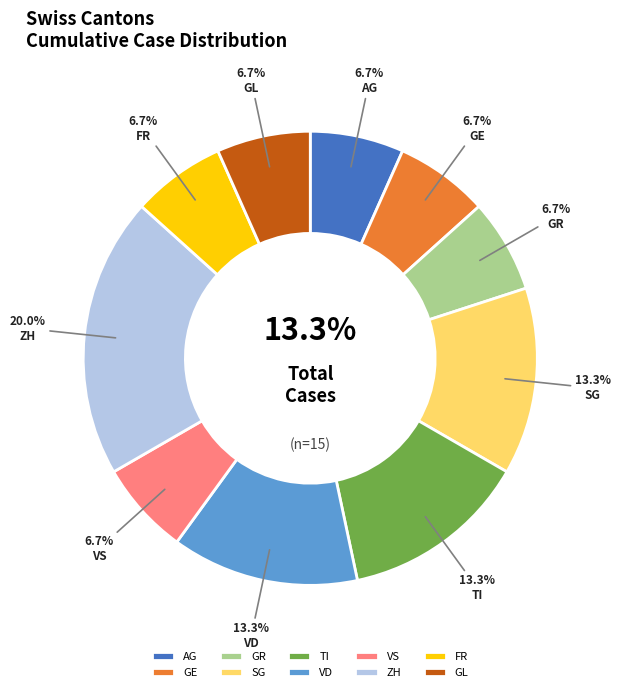

Is ZH the majority of the pie?

No